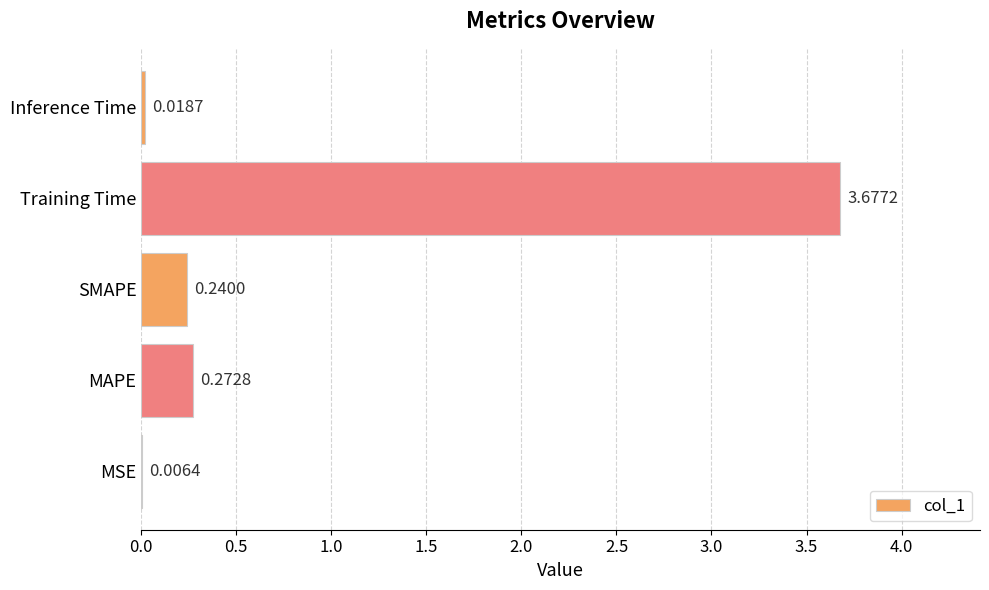

Where is the data nearest to the value 1?

MAPE